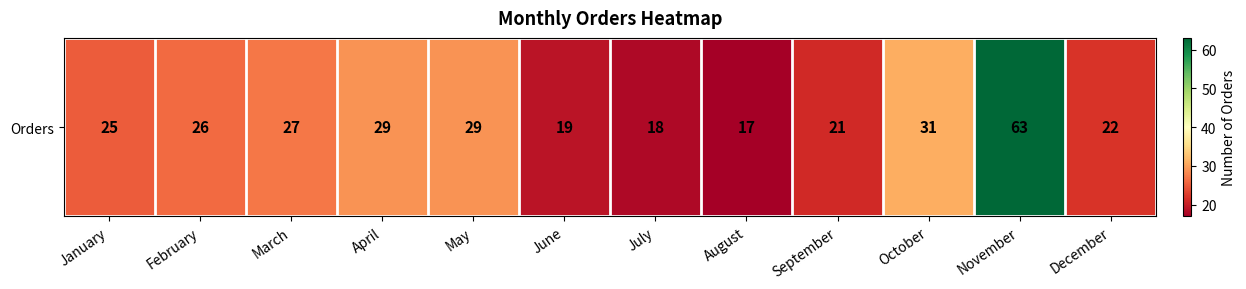

What is the smallest value displayed?

17